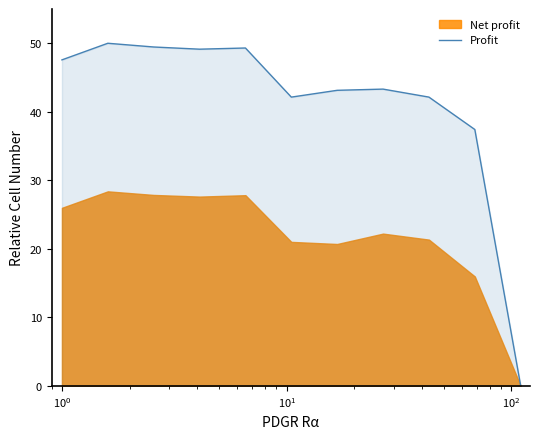

What is the highest value of the Profit series?

50.0